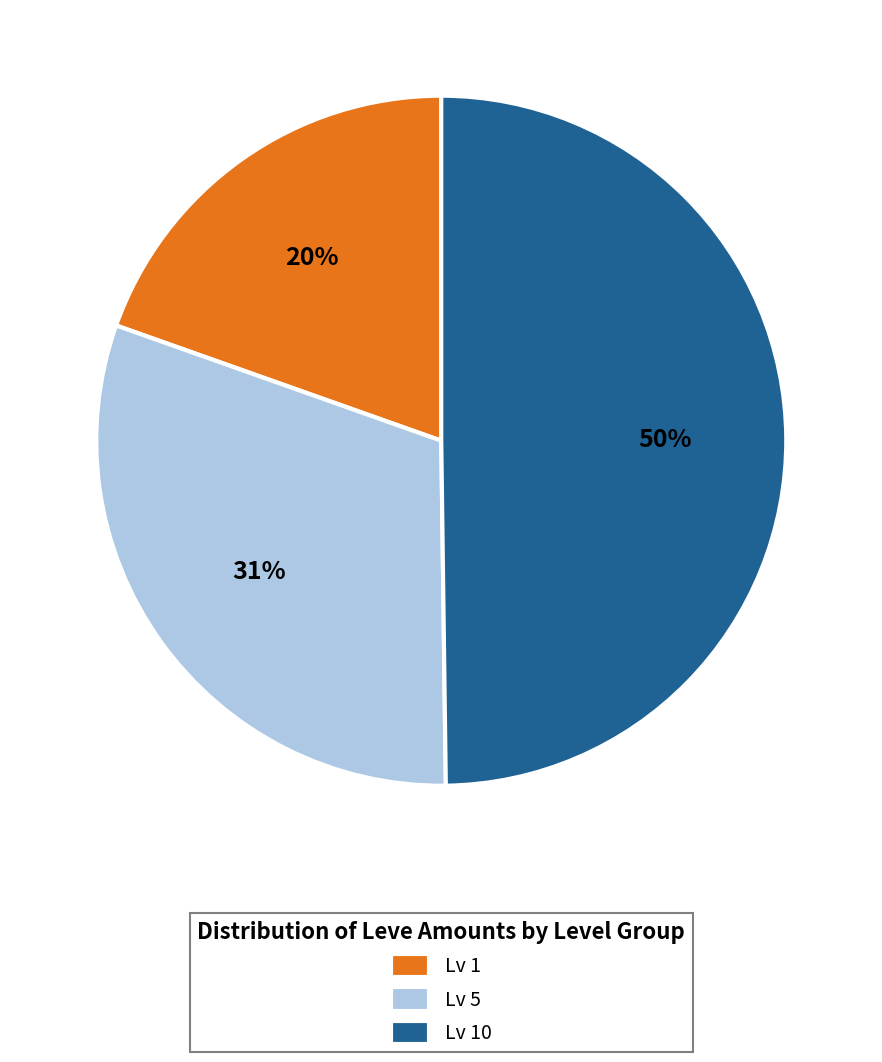

To the nearest percent, what percentage of the pie is Lv 5?

31%